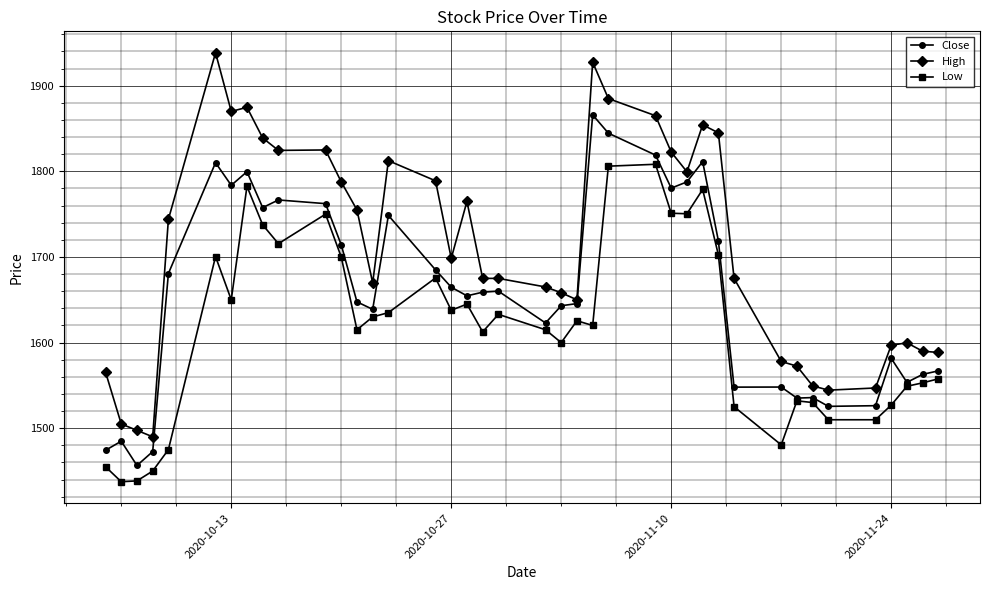

True or false: High and Low cross at least once.

False